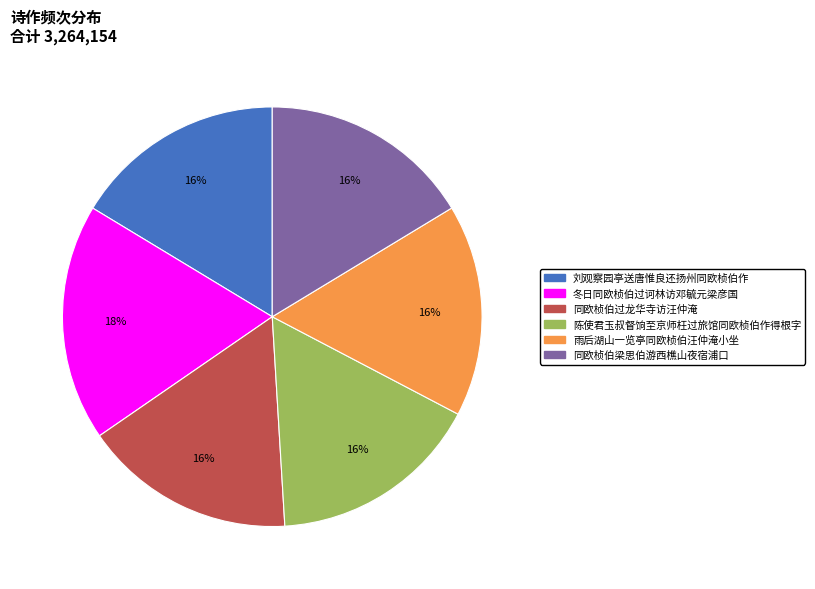

To the nearest percent, what percentage of the pie is 同欧桢伯梁思伯游西樵山夜宿浦口?

16%